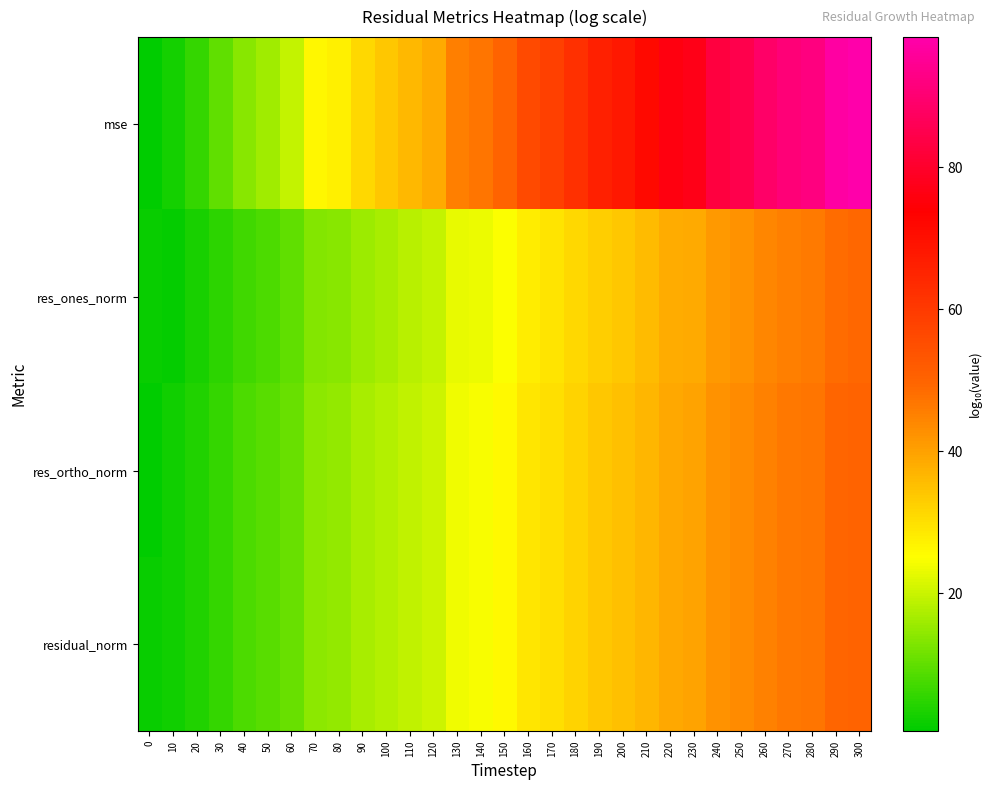

How many distinct data groups are displayed?

4